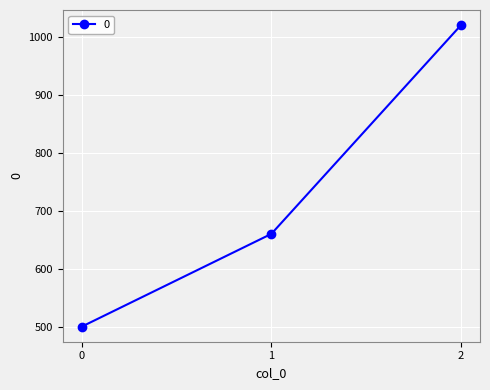

What is the sum of the values at 0 and 1?

1160